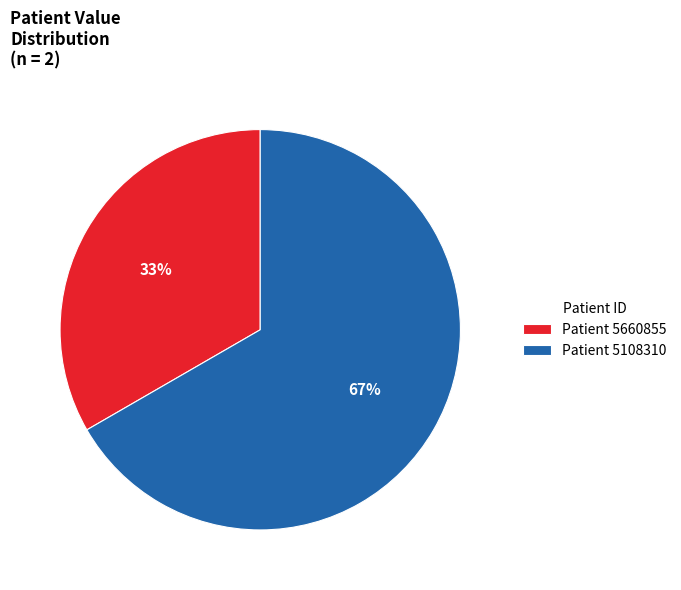

The Patient 5108310 slice represents 61% of the pie. True or false?

False